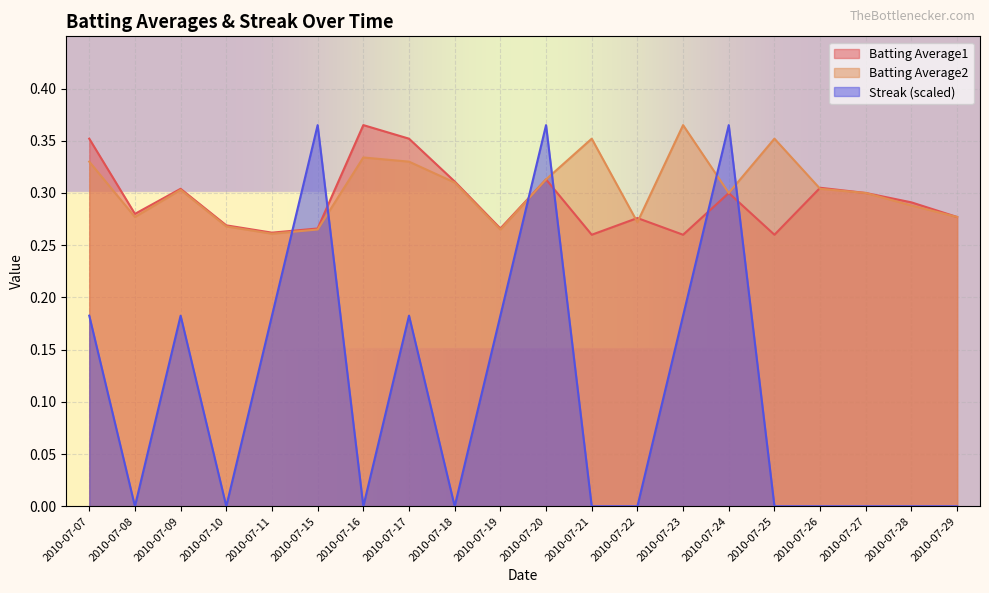

Between 2010-07-08 and 2010-07-18, which series saw the biggest shift?

Batting Average2